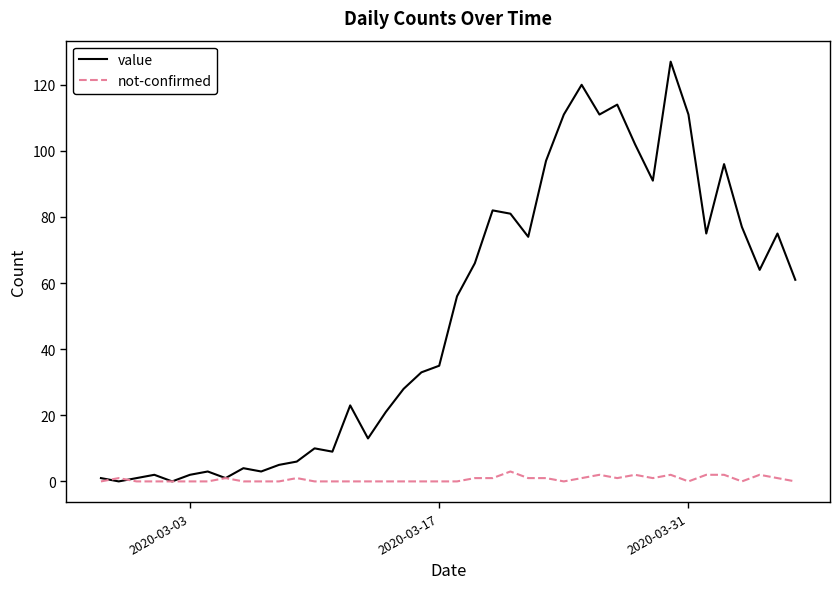

Rank the series by their average value, from highest to lowest.

value, not-confirmed